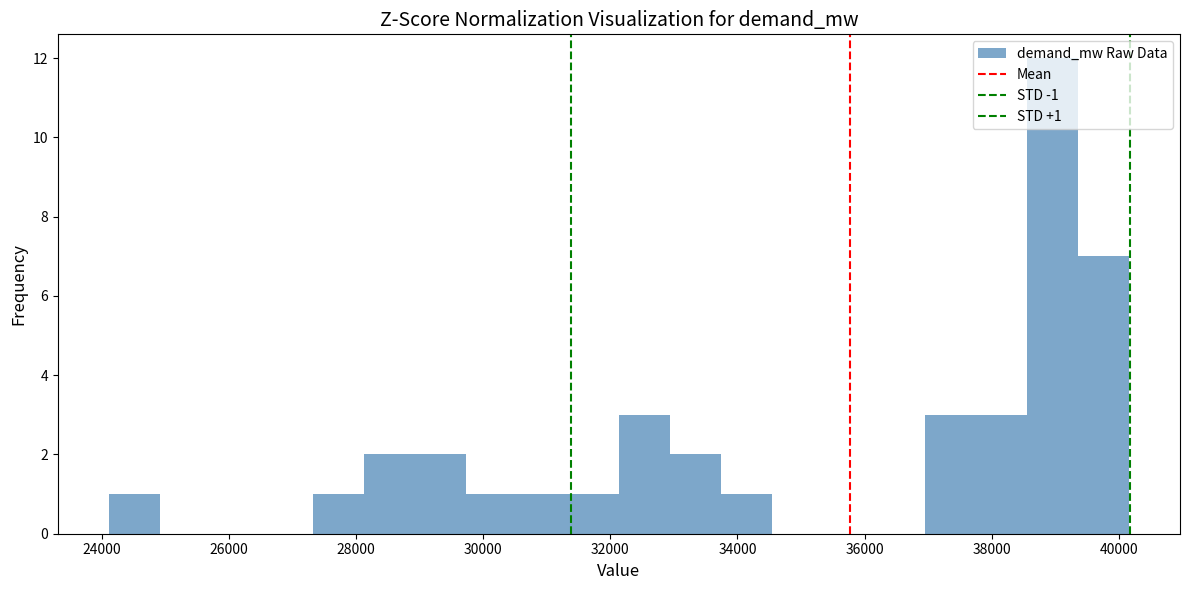

Over which range of the x-axis is the bar tallest?

38600 to 39400